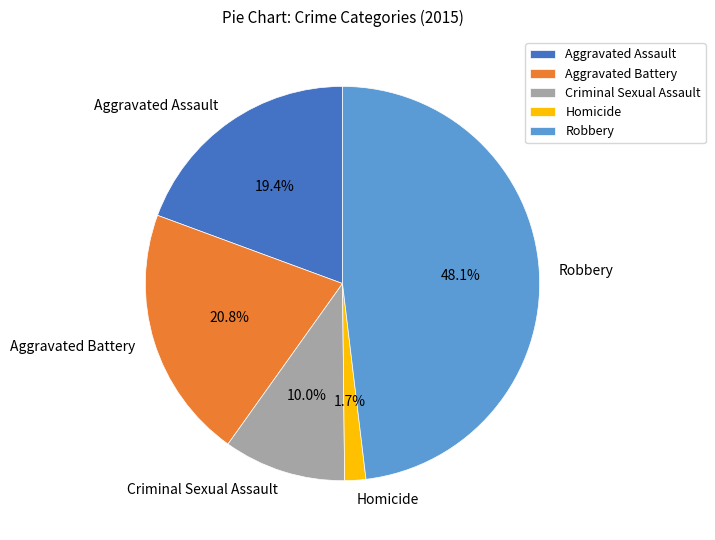

To the nearest percent, what is the average slice percentage?

20%